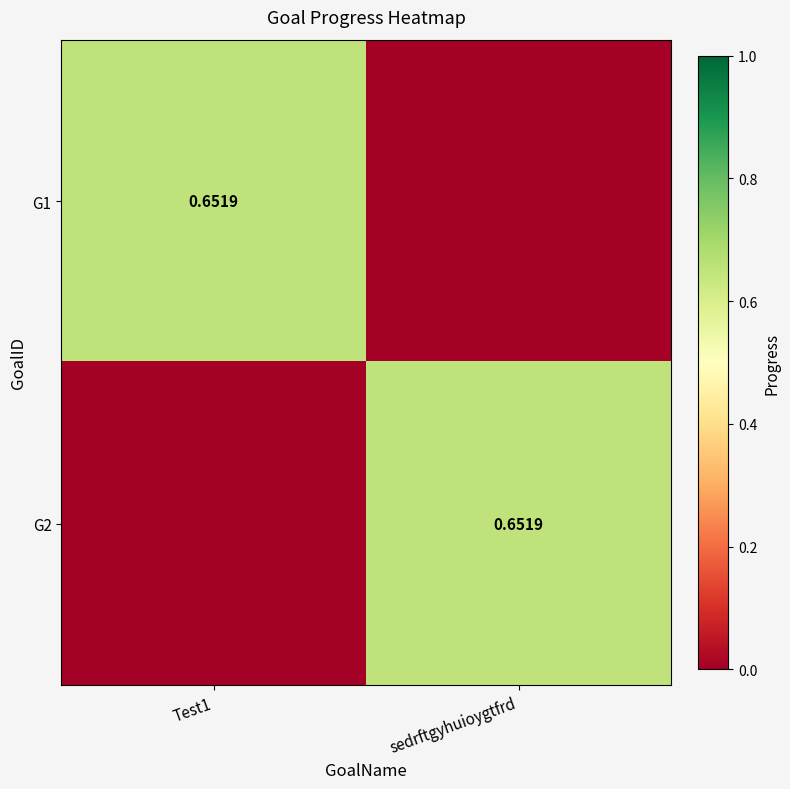

At which label is G2 closest to 0?

Test1